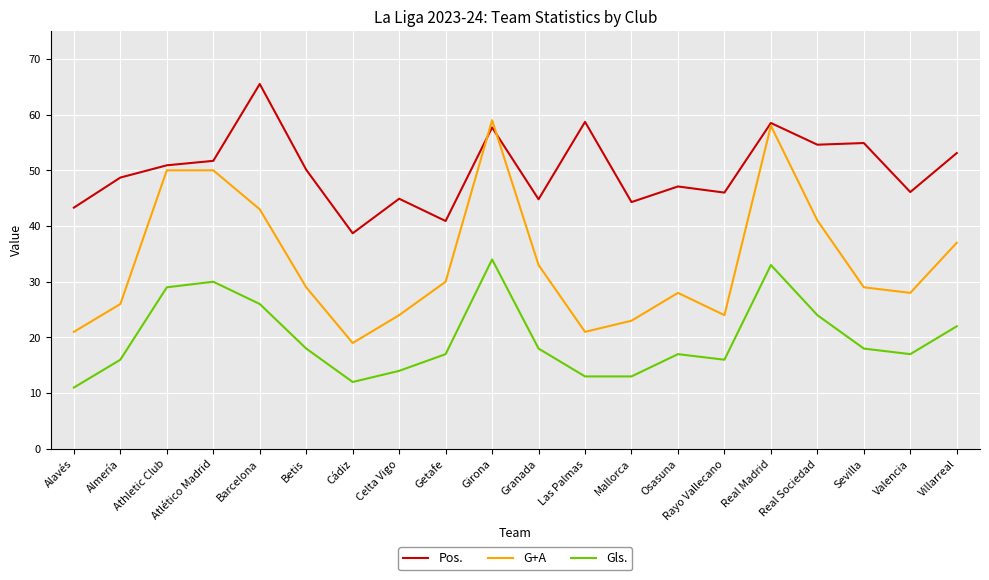

What position from the left is Real Madrid?

16